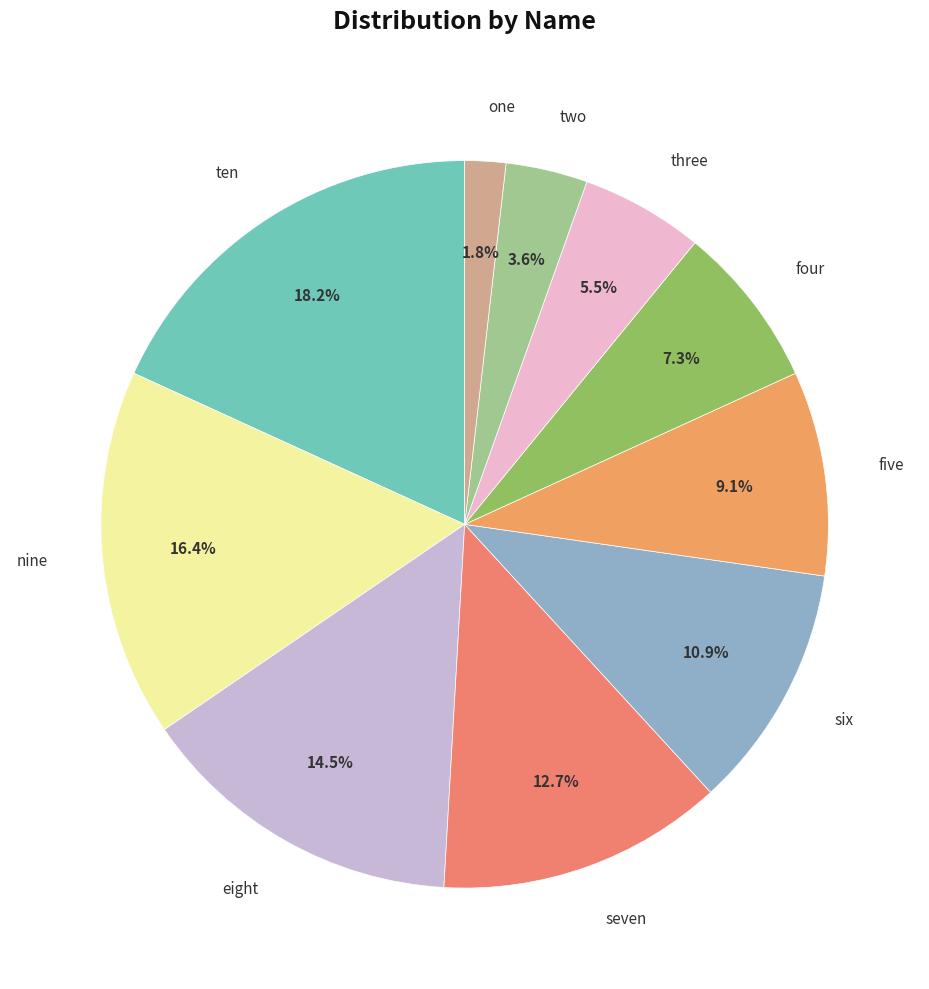

Which slice is the largest?

ten